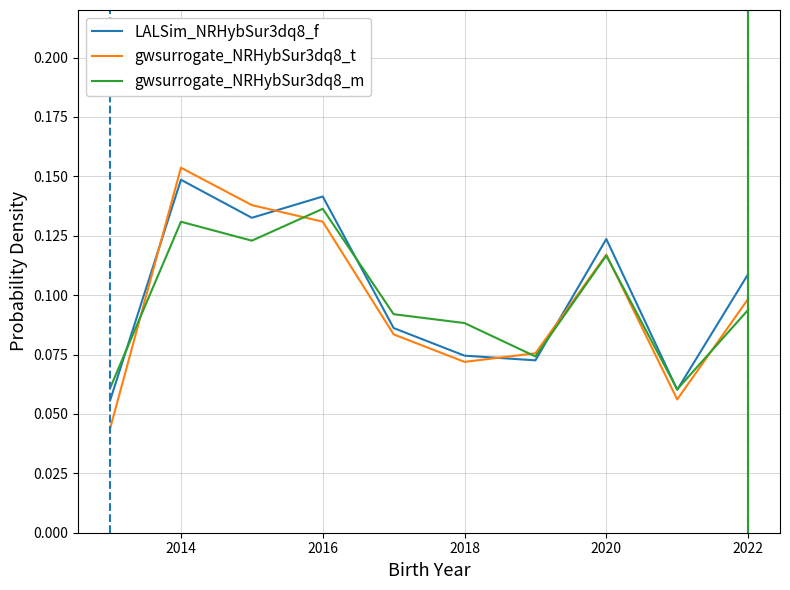

What is the sum of all gwsurrogate_NRHybSur3dq8_m values?

1.0